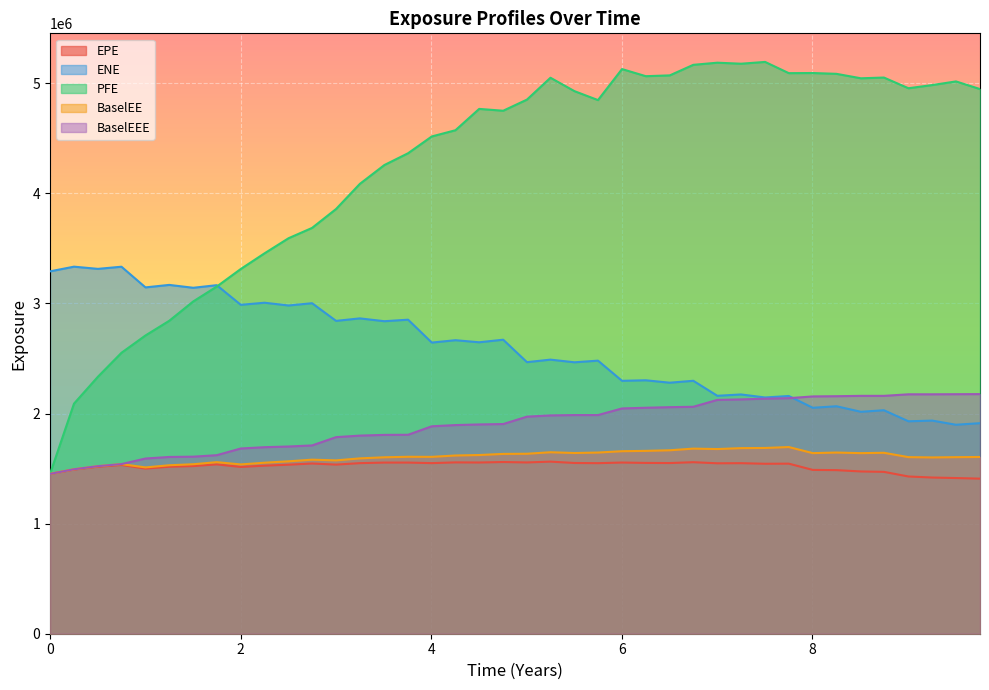

What is the greatest value displayed?

5193102.0